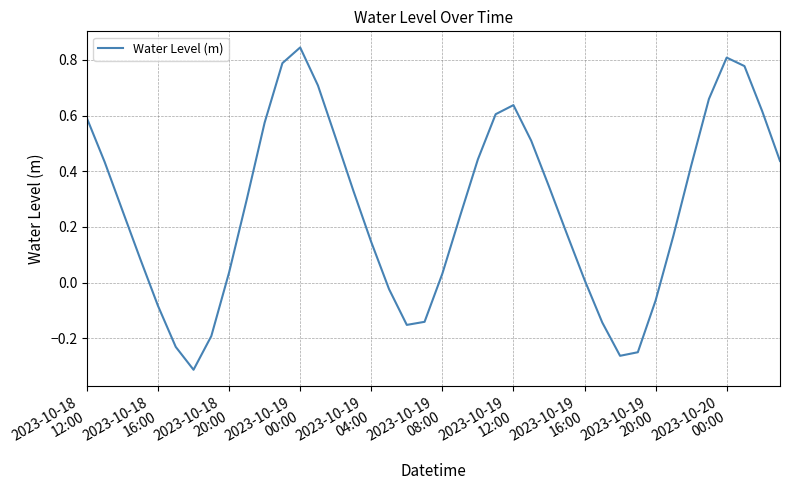

What is the difference between the maximum and minimum values?

1.2